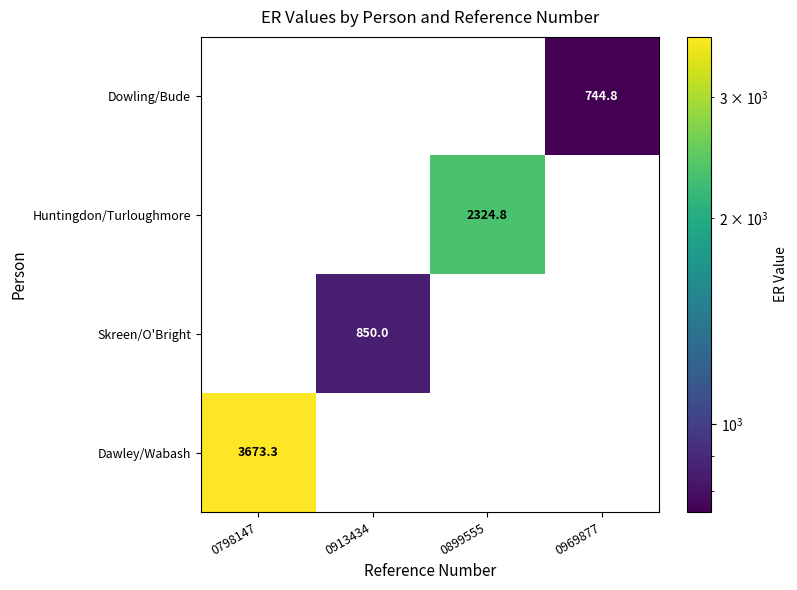

Count the number of categories in the chart.

4